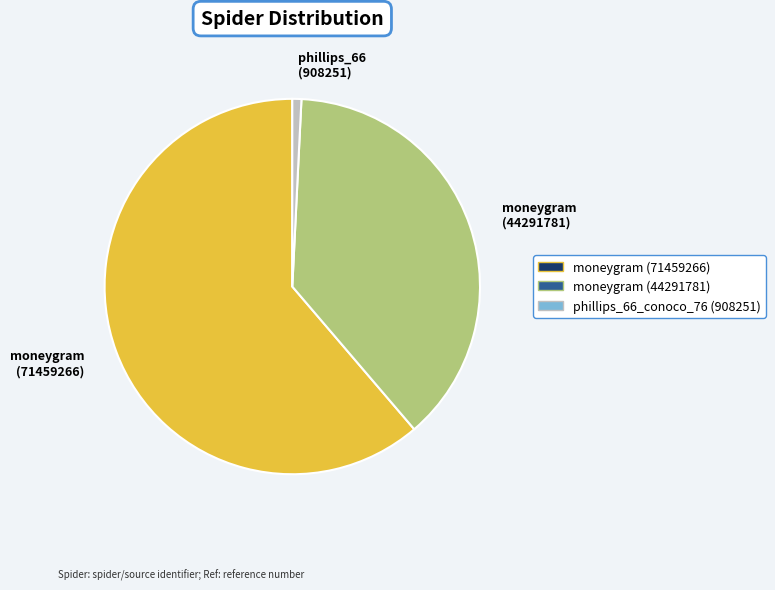

What is the smallest slice in the pie chart?

phillips_66 (908251)